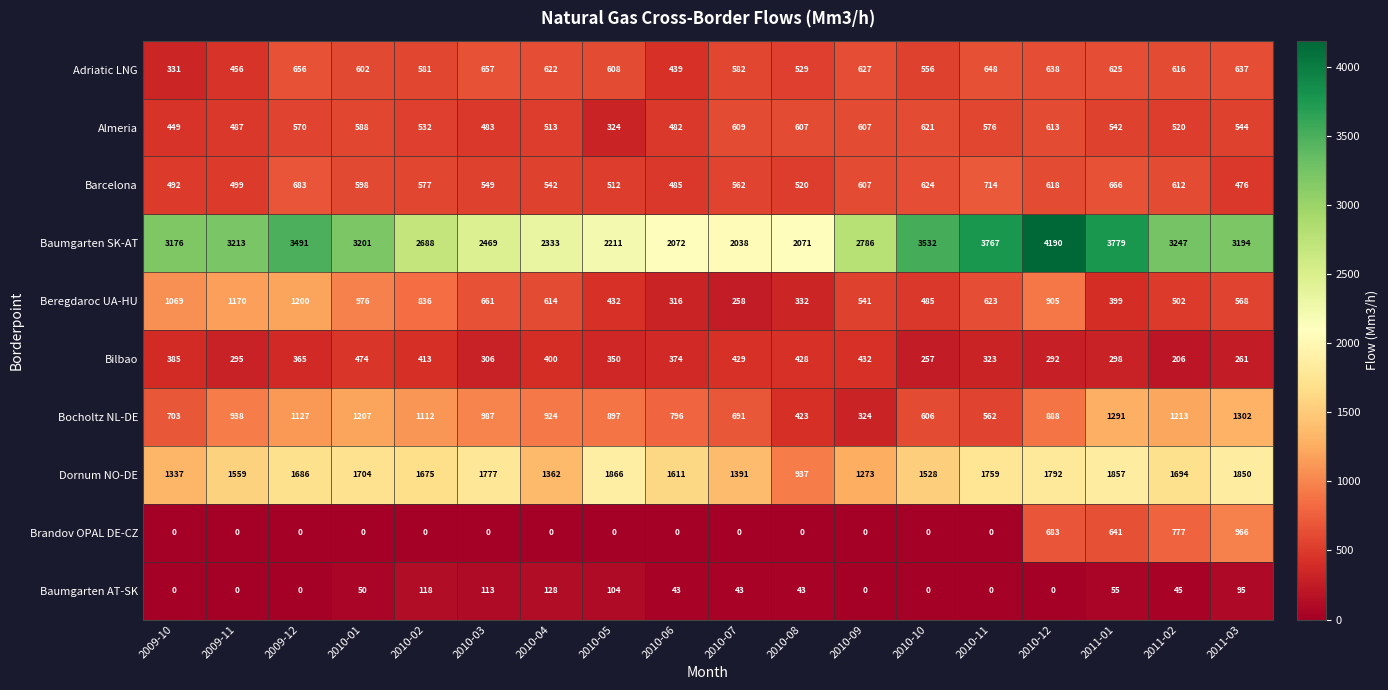

What is the difference between the highest and lowest values at 2010-01?

3201